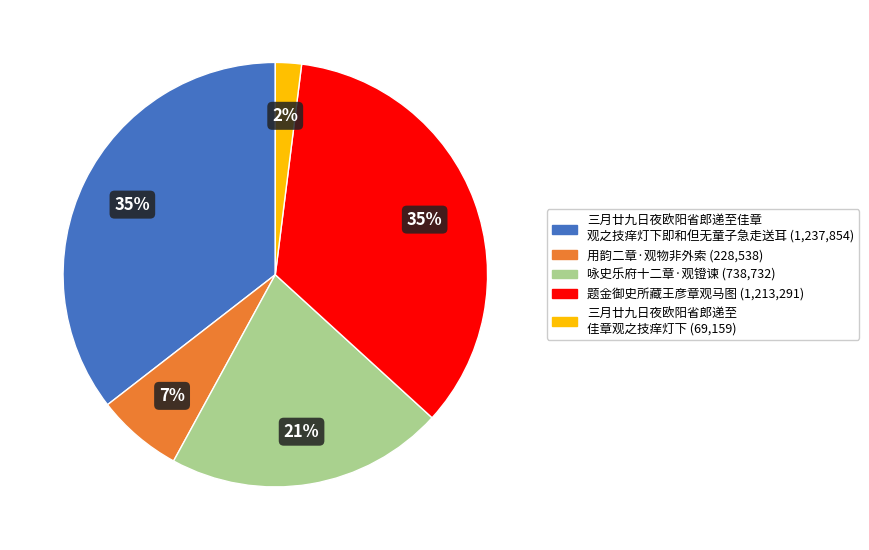

To the nearest percent, what is the average slice percentage?

20%